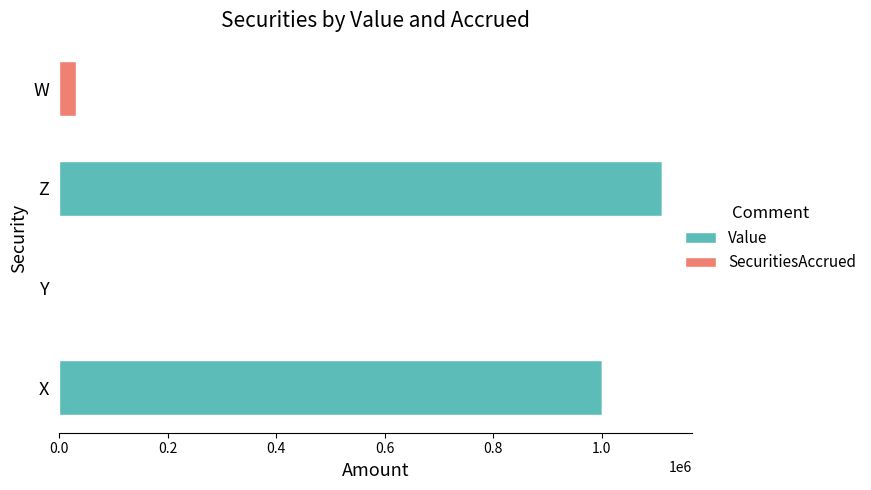

At which category is the sum across all series the highest?

Z